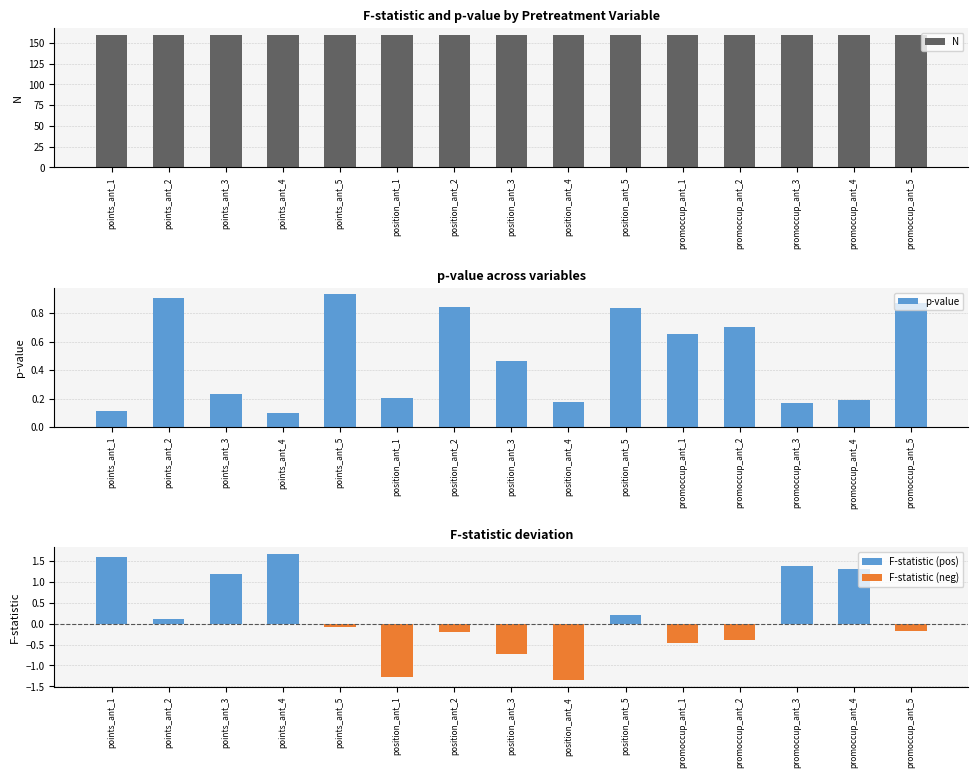

What is the label of the 5th bar from the right?

promoccup_ant_1